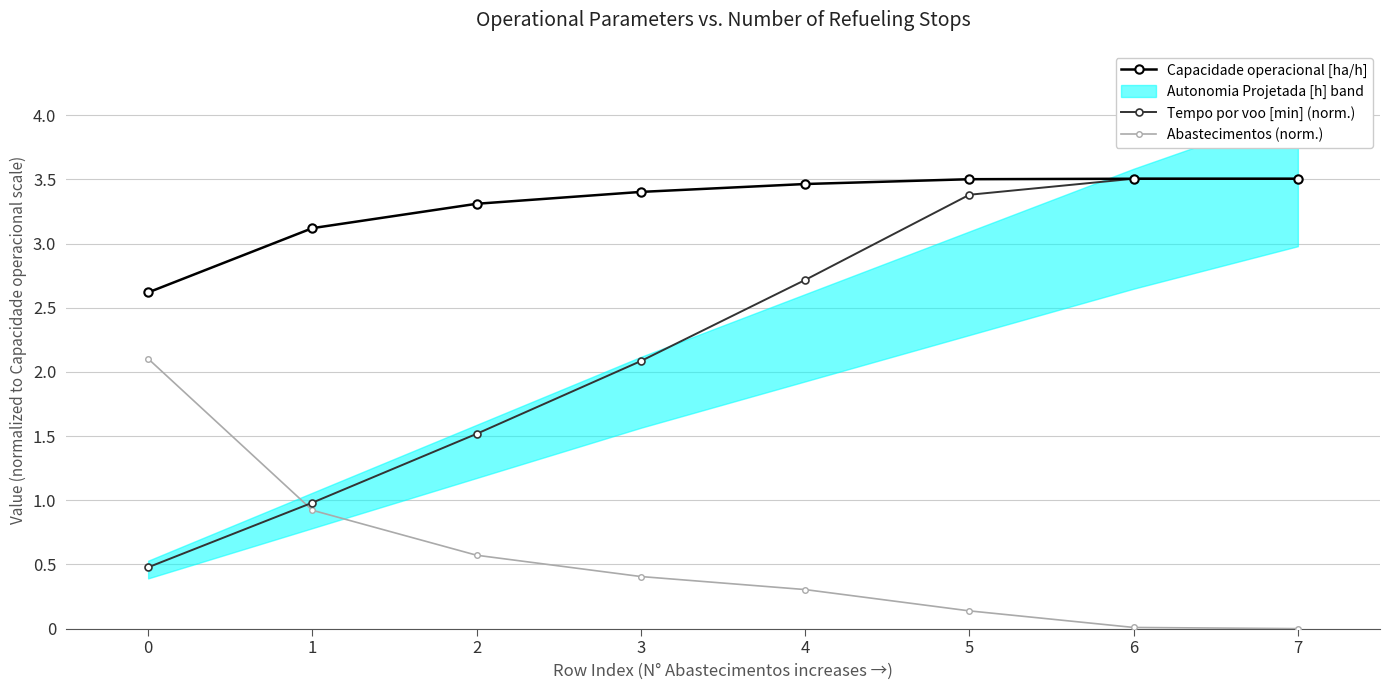

Count the number of categories in the chart.

8